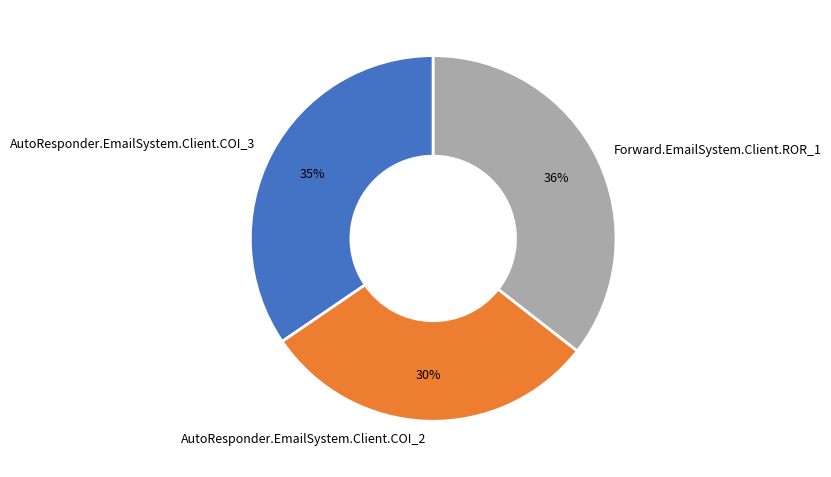

To the nearest percent, what is the difference between the largest and smallest slice percentages?

6%